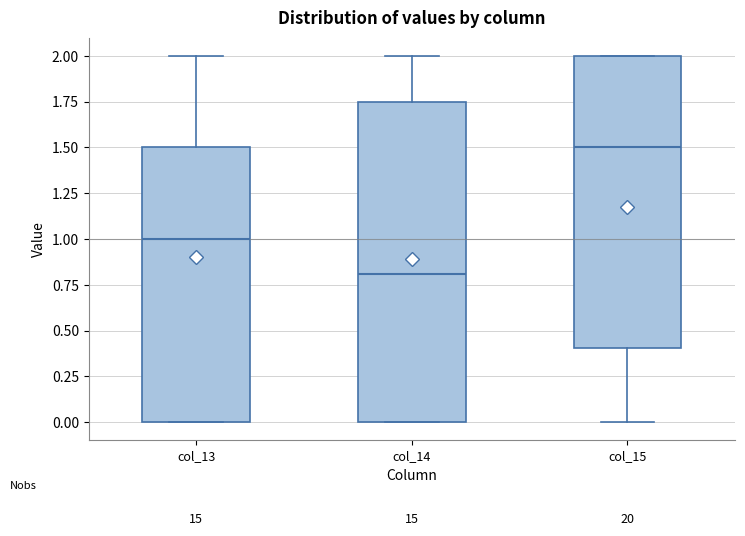

Where does the lower whisker of the box for col_15 end on the y-axis? The values are not printed on the chart, so give them approximately, as read against the axis.

0.00